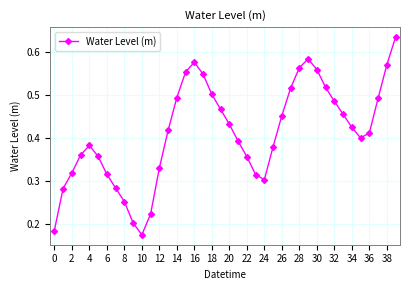

How many interior local peaks (higher than both neighbors) does the data have?

3